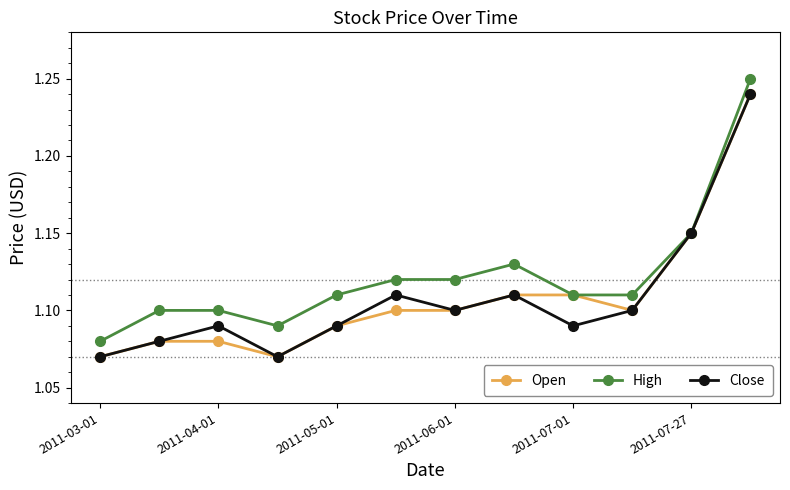

Which series has the largest total across all categories?

High